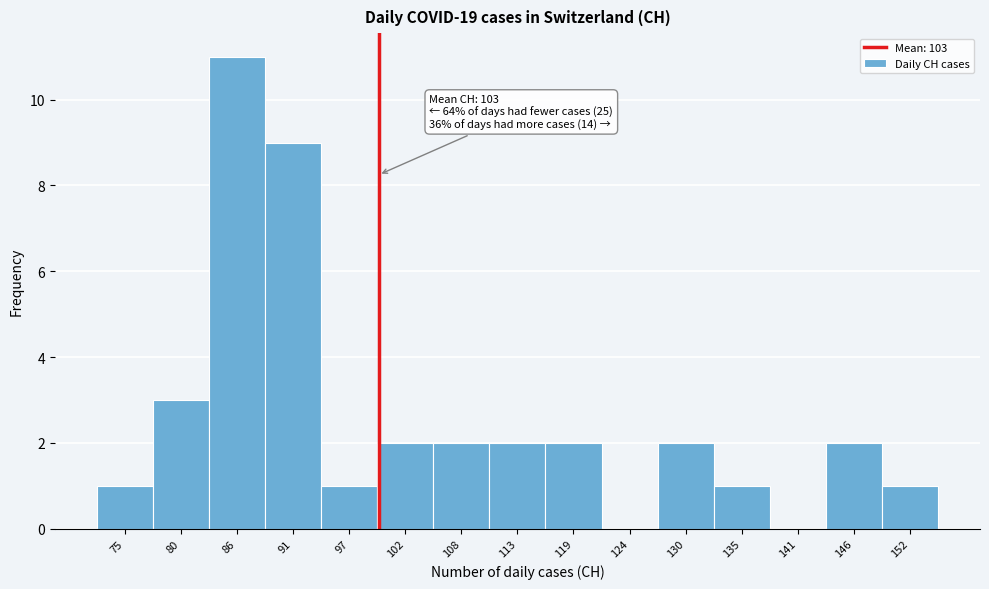

Reading left to right, list all the values displayed in this chart.

75=1	80=3	86=11	91=9	97=1	102=2	108=2	113=2	119=2	124=0	130=2	135=1	141=0	146=2	152=1